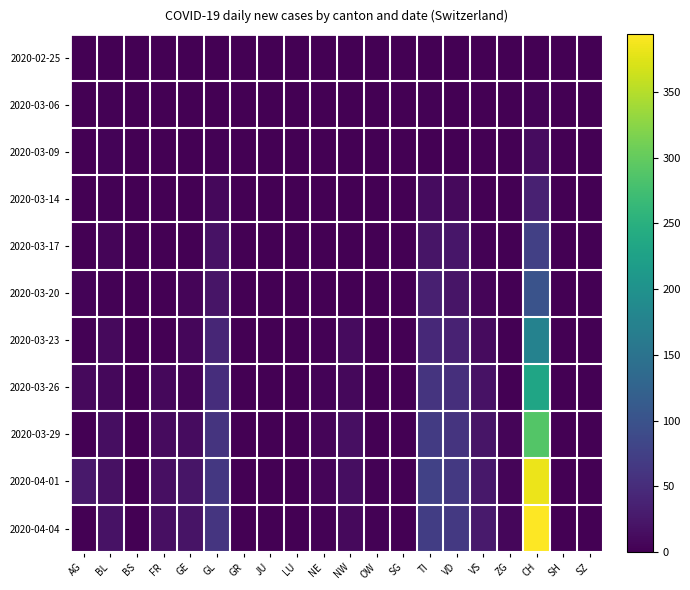

Count the number of data series in this chart.

11